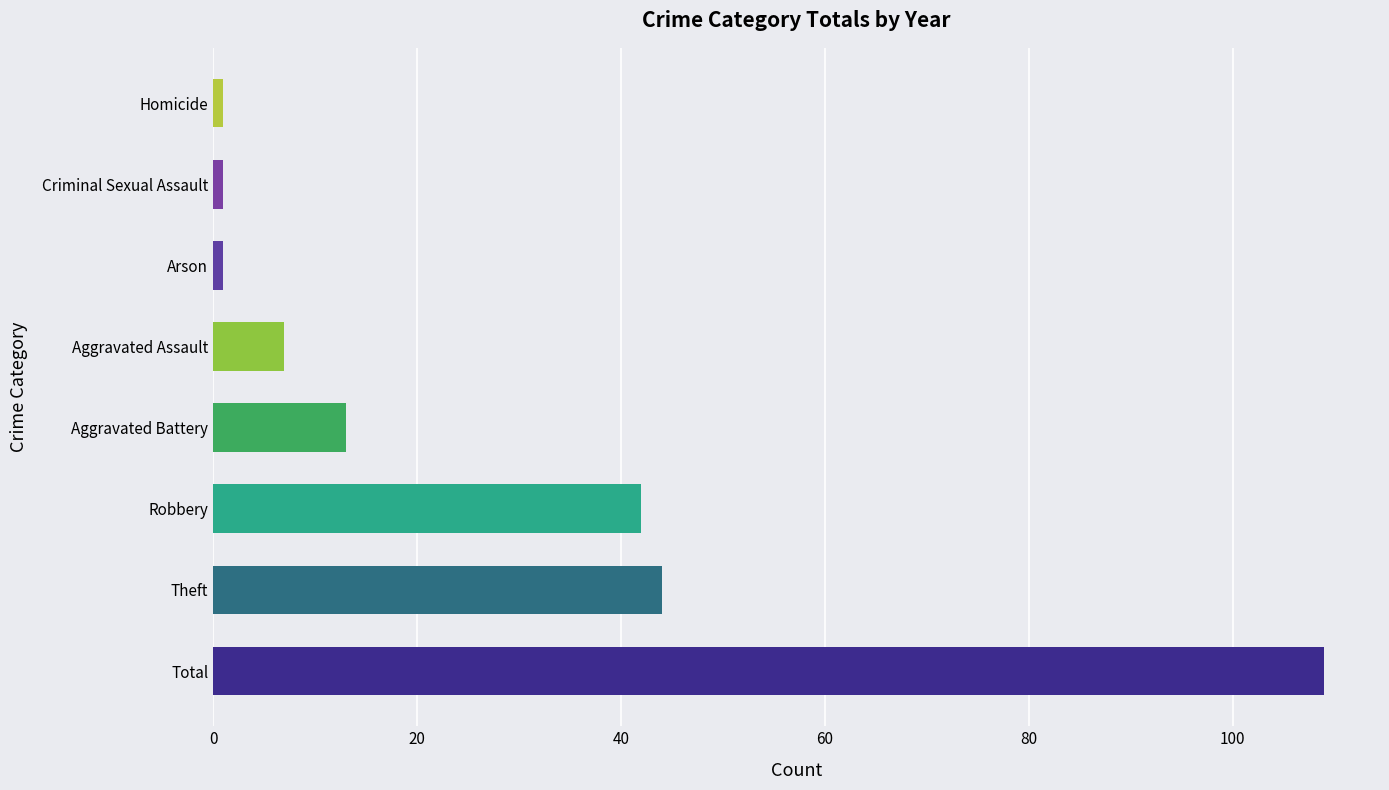

Which has a higher value, Total or Aggravated Assault?

Total